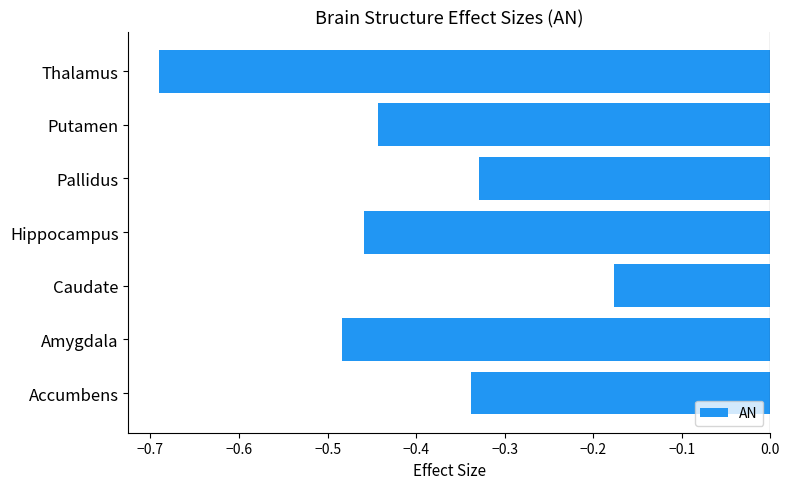

Between Caudate and Putamen, which is larger?

Caudate